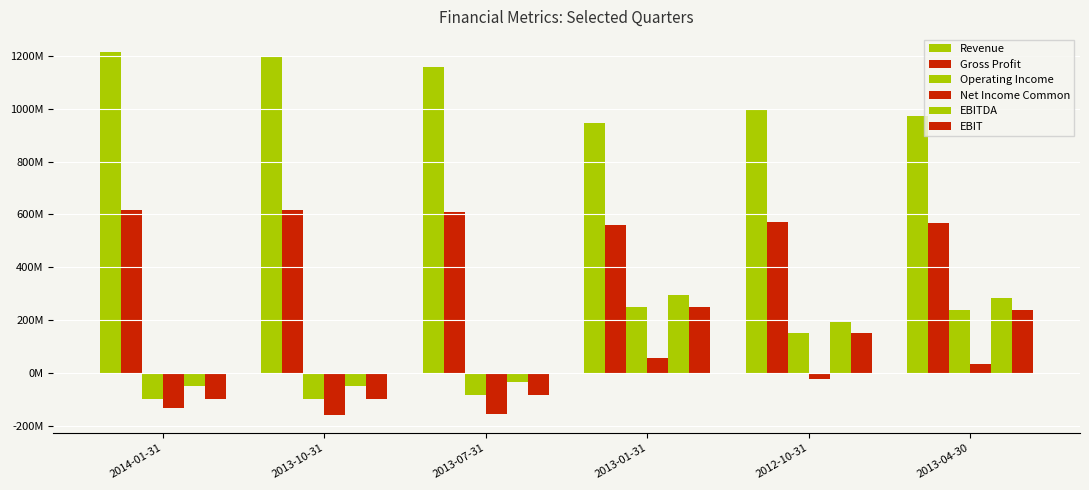

Is it true that Net Income Common equals 34394000 at 2013-04-30?

True